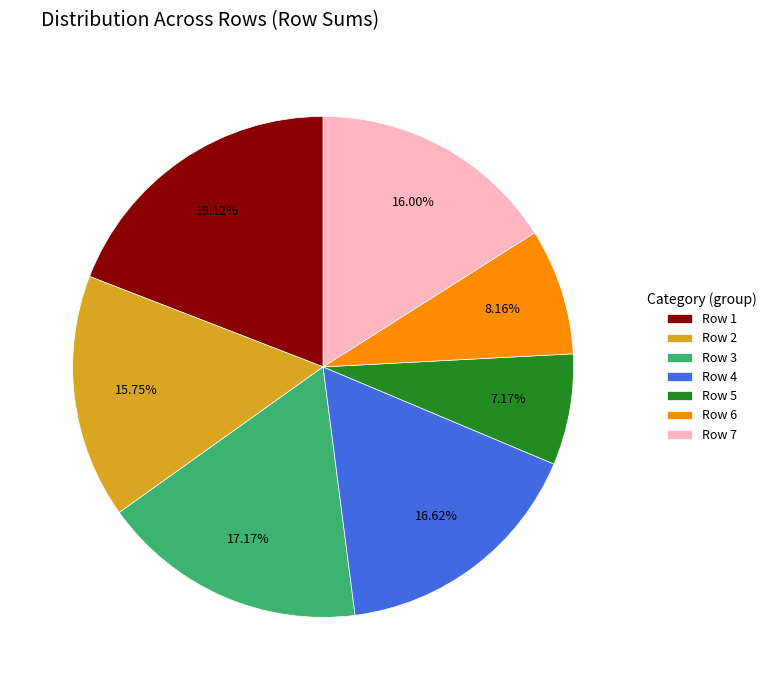

Do Row 5 and Row 2 together represent more than half of the pie?

No